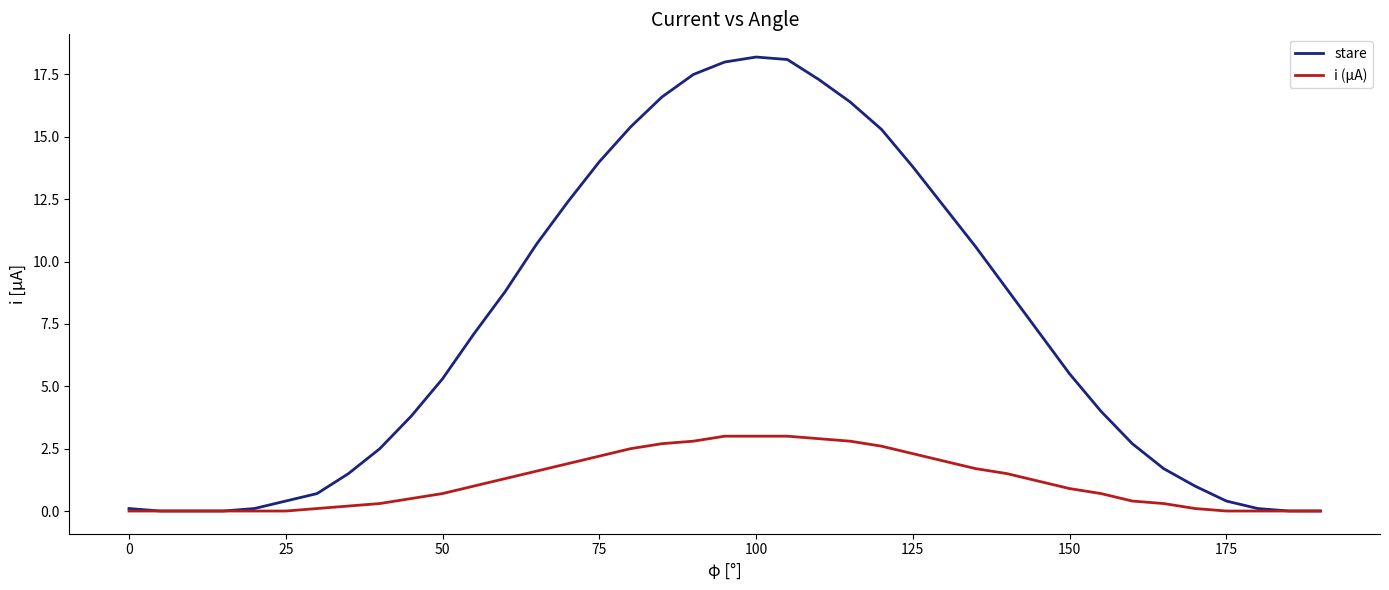

List the series in order of their overall mean, lowest first.

i (μA), stare